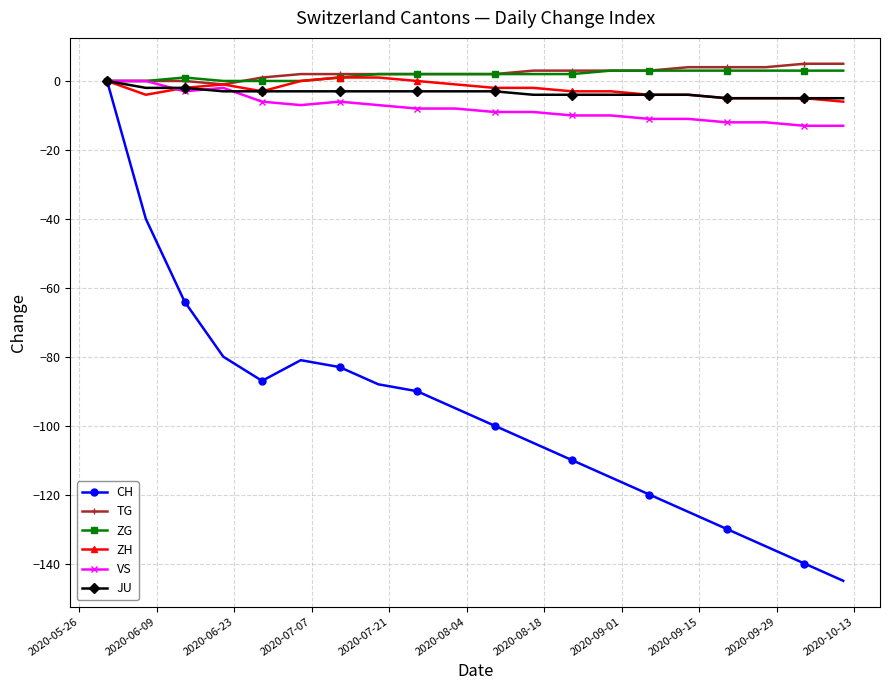

How many lines are shown in the chart?

6